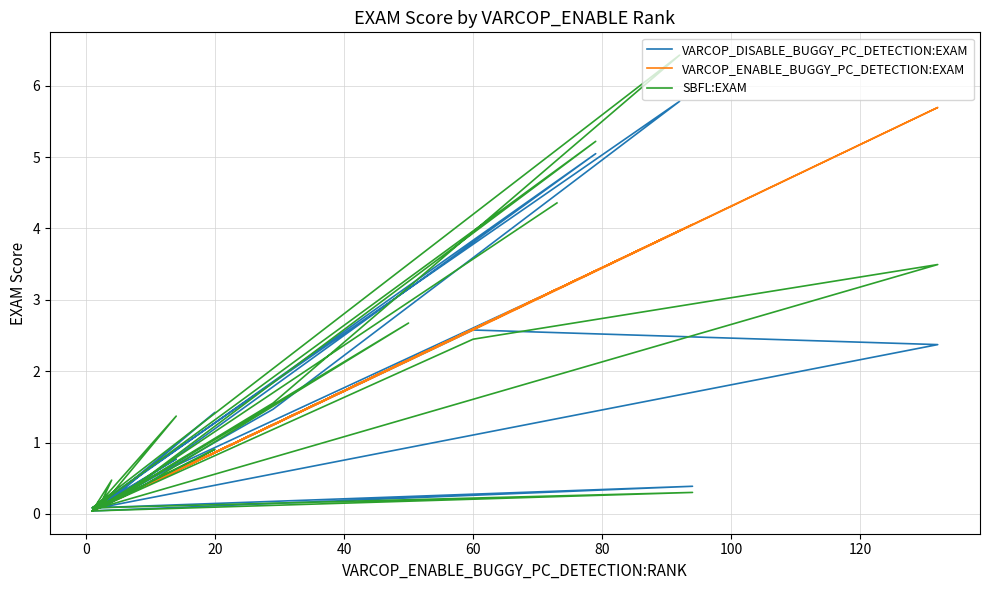

What is the value of the SBFL:EXAM point at the 20th from the left?

0.2